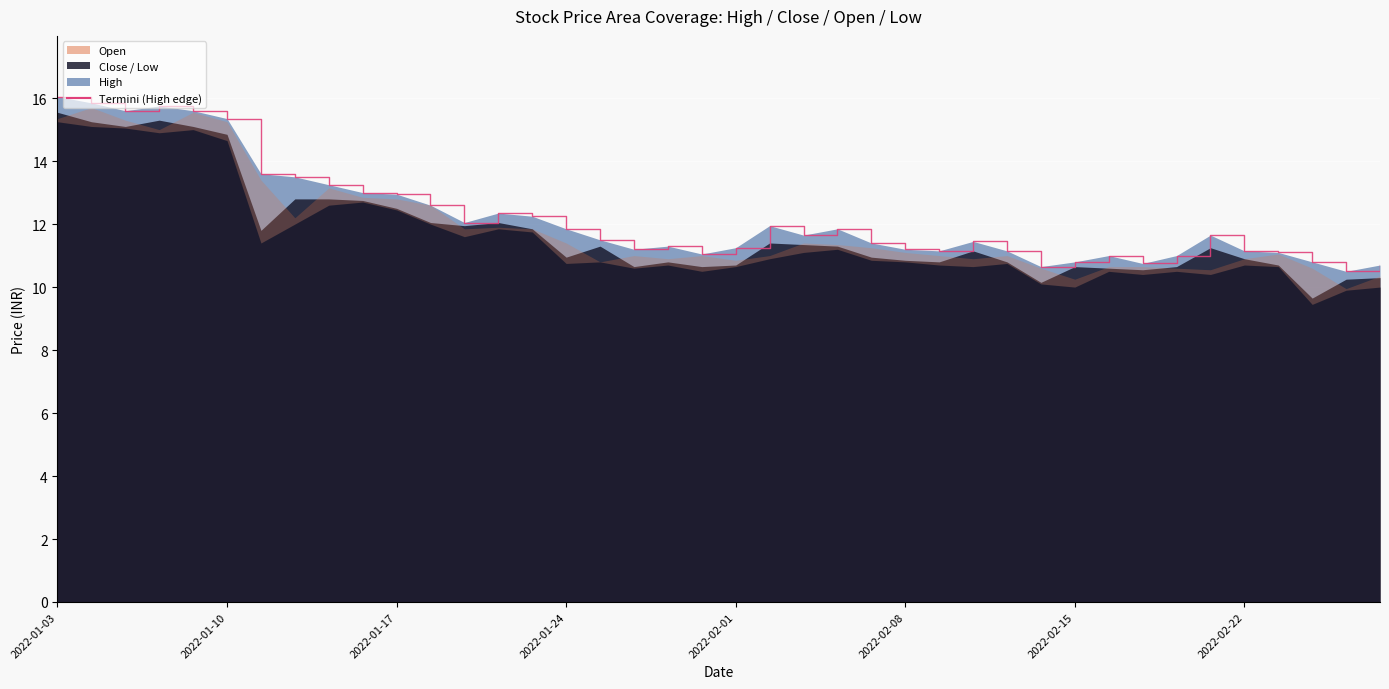

Is it true that the value at 23 is 5.3?

False